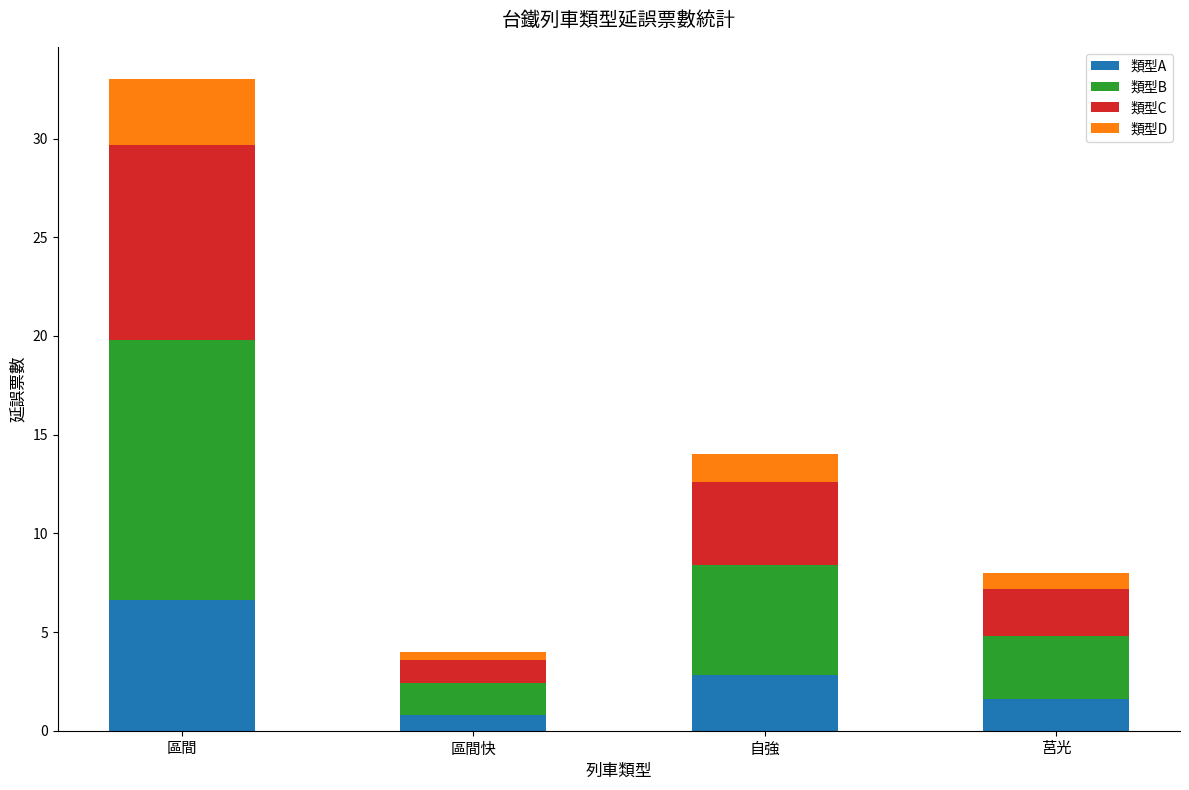

What is the difference between the maximum and minimum values in the 類型A series?

5.8